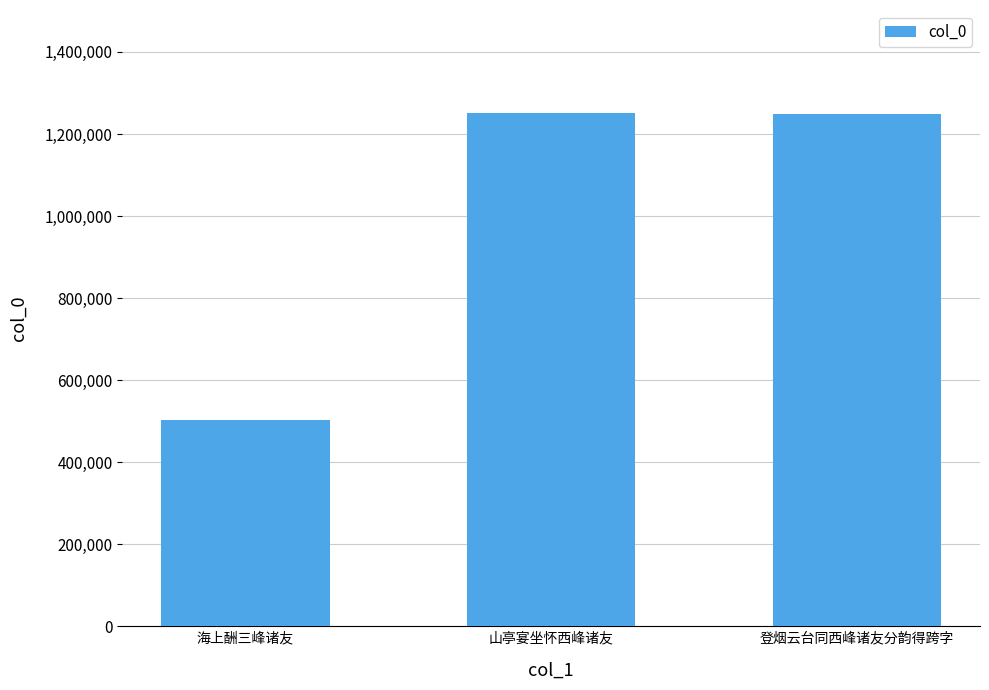

Is it true that the value at 山亭宴坐怀西峰诸友 is 357823?

False